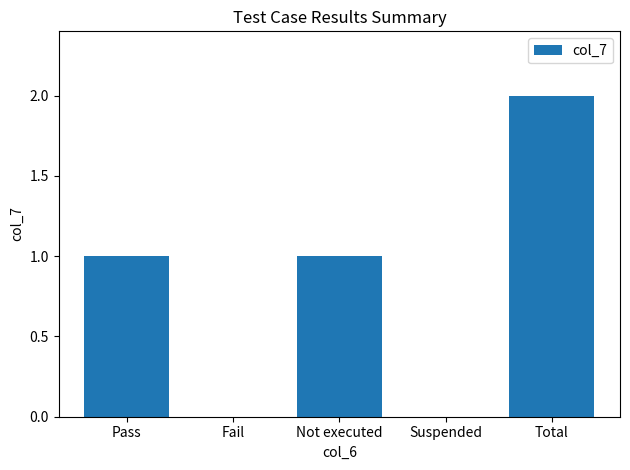

True or false: the data shows 2 at Total.

True